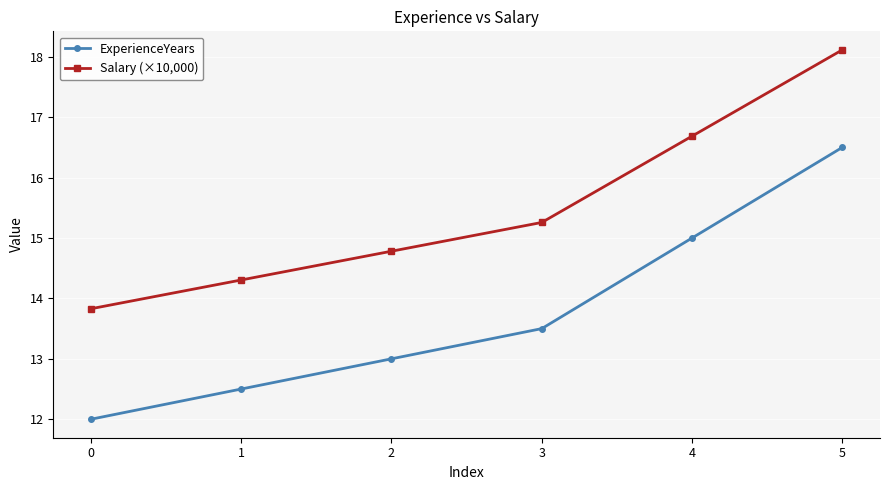

List the series in order of their overall mean, lowest first.

ExperienceYears, Salary (×10,000)